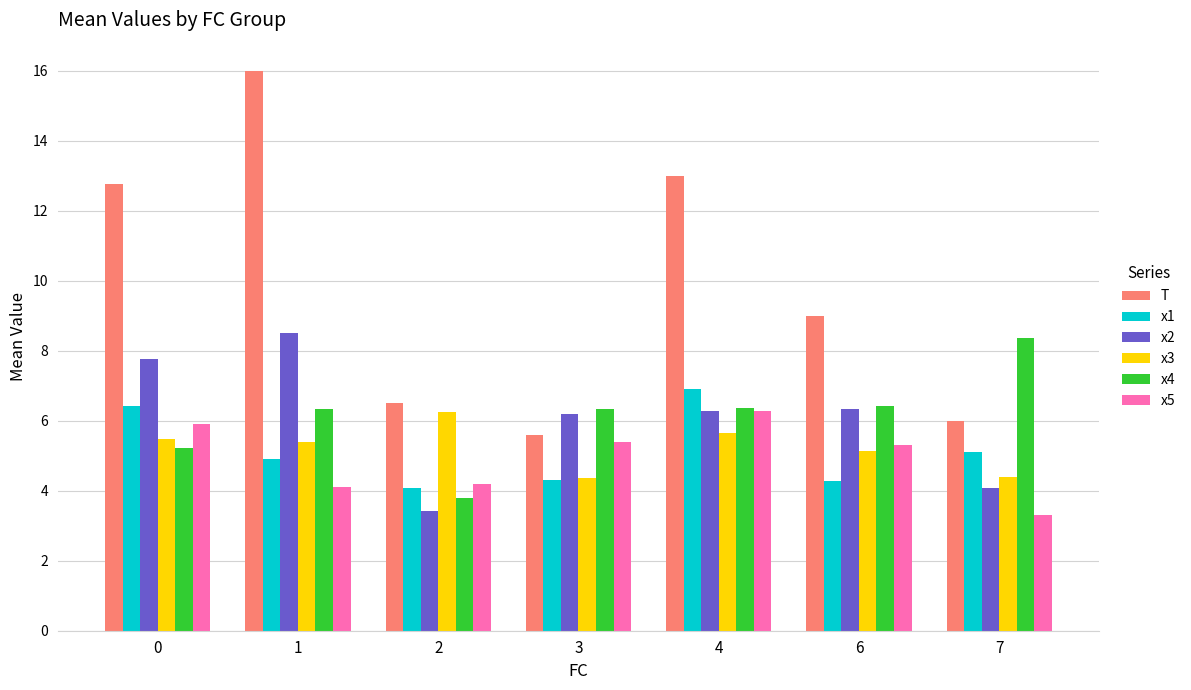

What value does the T series have at 2?

6.5